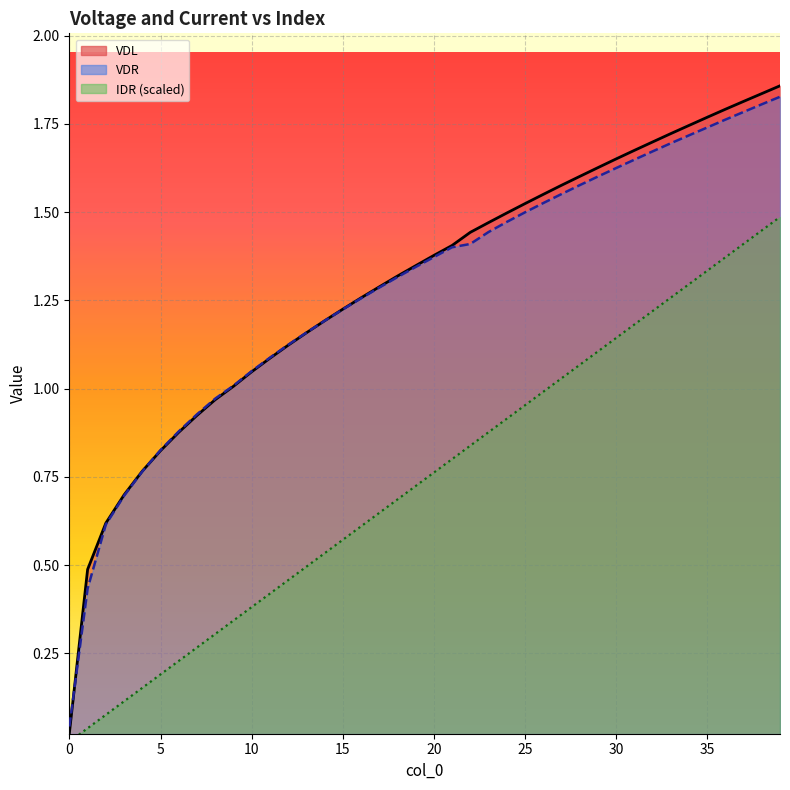

Rank the categories by VDR value from highest to lowest.

39, 38, 37, 36, 35, 34, 33, 32, 31, 30, 29, 28, 27, 26, 25, 24, 23, 22, 21, 20, 19, 18, 17, 16, 15, 14, 13, 12, 11, 10, 9, 8, 7, 6, 5, 4, 3, 2, 1, 0